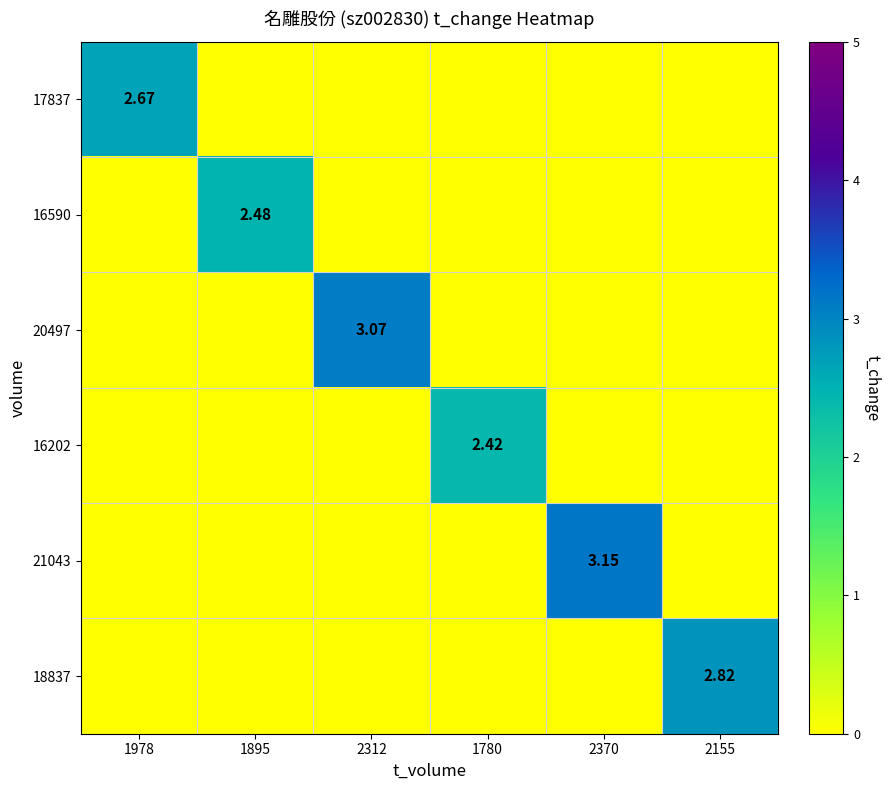

Is the value of 16590 at 1895 greater than the value of 18837 at 2155?

No